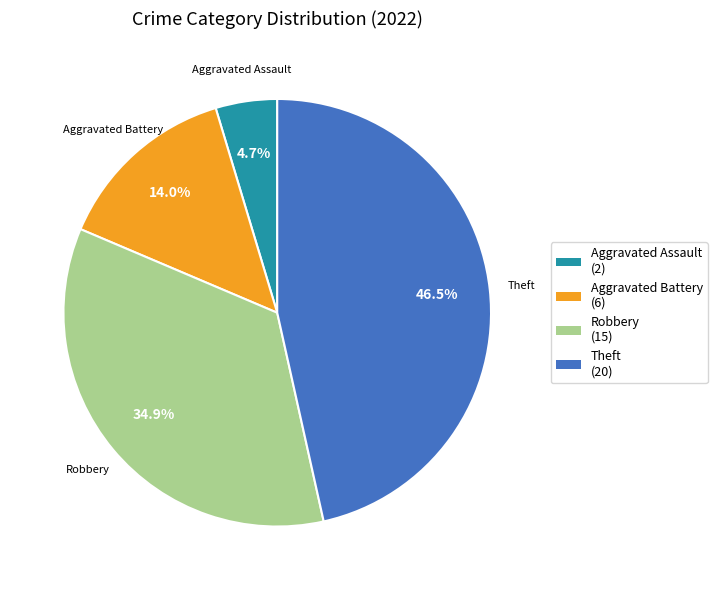

Is there any slice that represents more than half of the pie?

No